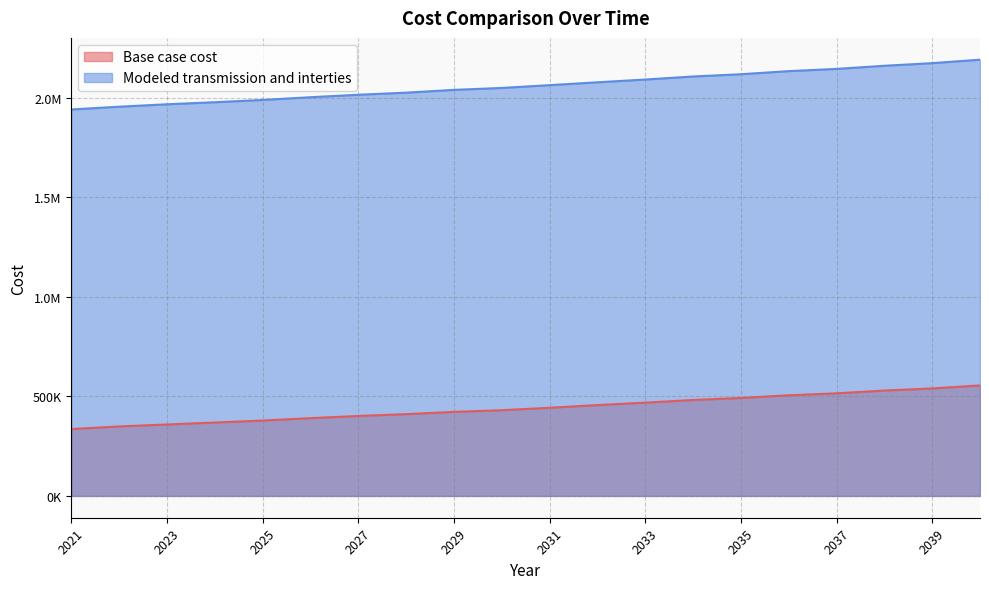

What is the difference between the highest and lowest values at 2025?

1609701.7